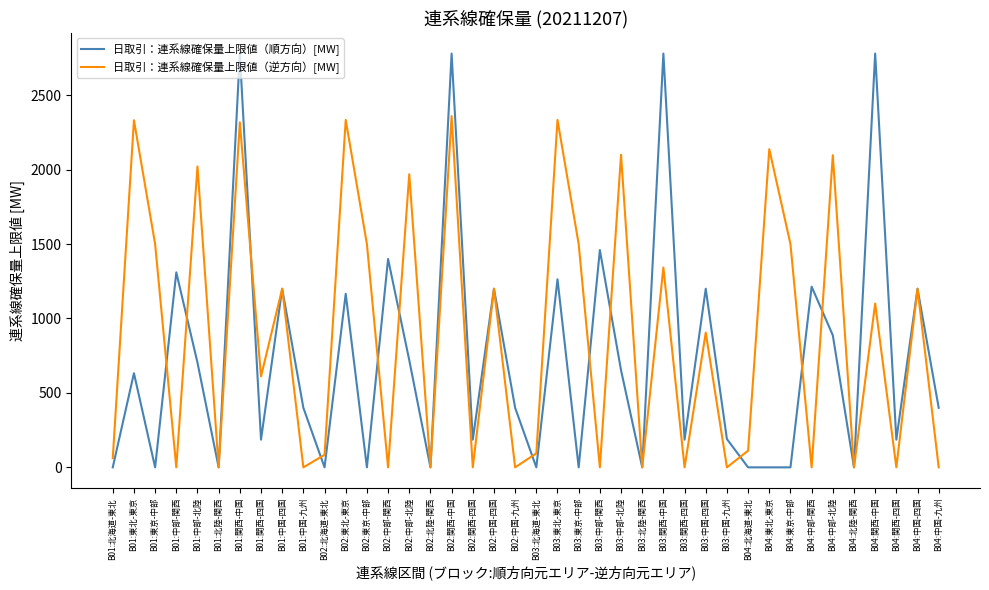

What position from the right is B01:中国-四国?

32